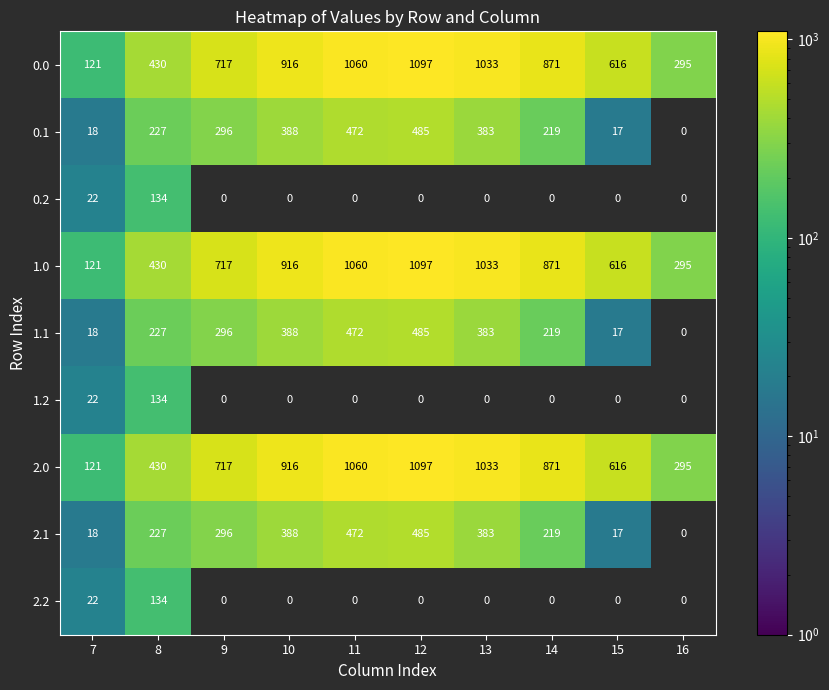

The 2.2 series shows 34.1 at 7. True or false?

False